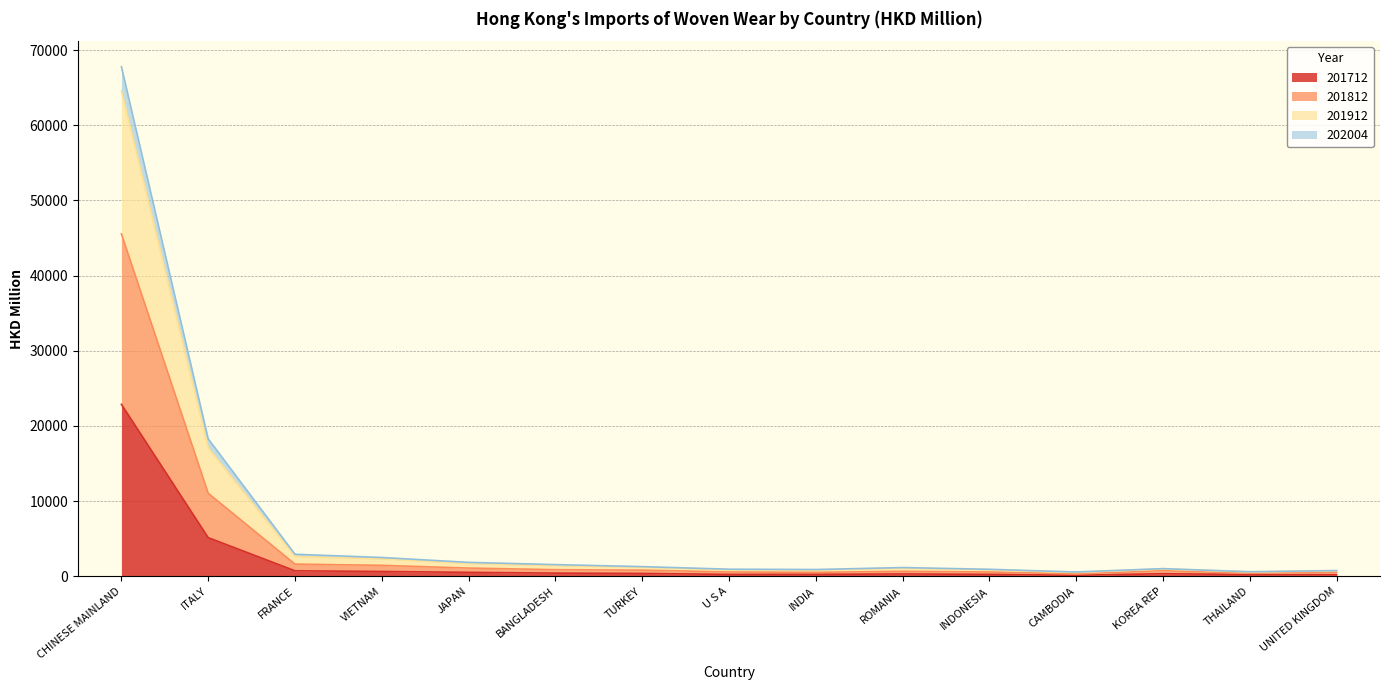

At which category is the sum across all series the highest?

CHINESE MAINLAND